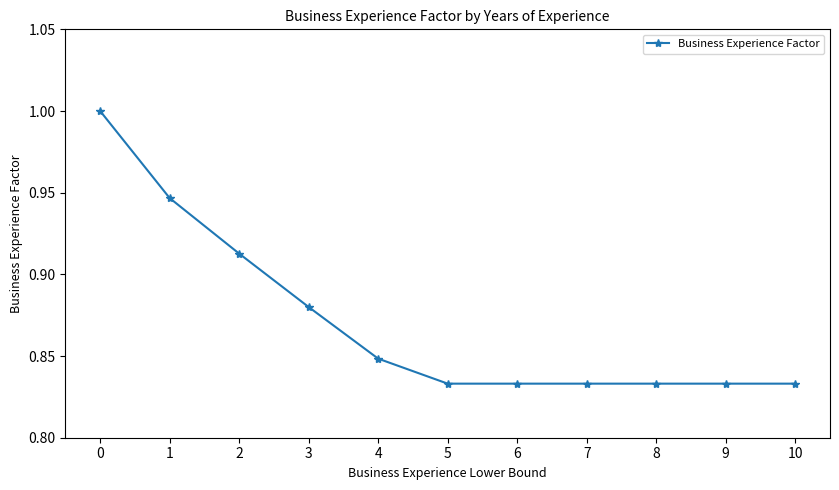

What is the maximum value shown in the chart?

1.0